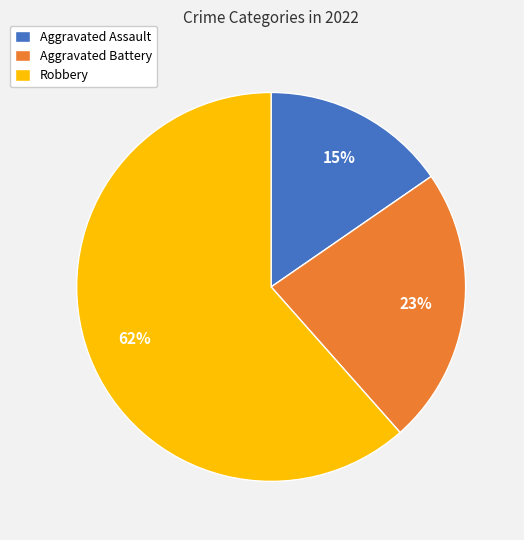

Do Aggravated Battery and Aggravated Assault together represent more than half of the pie?

No